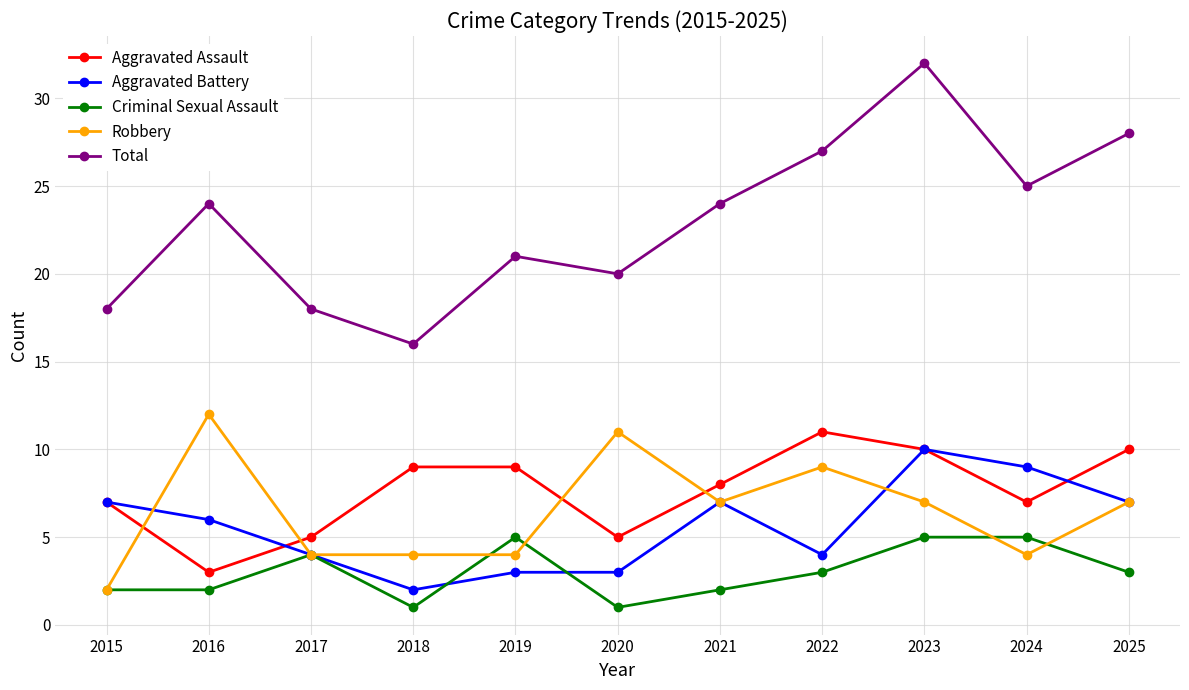

What is the highest value of the Robbery series?

12